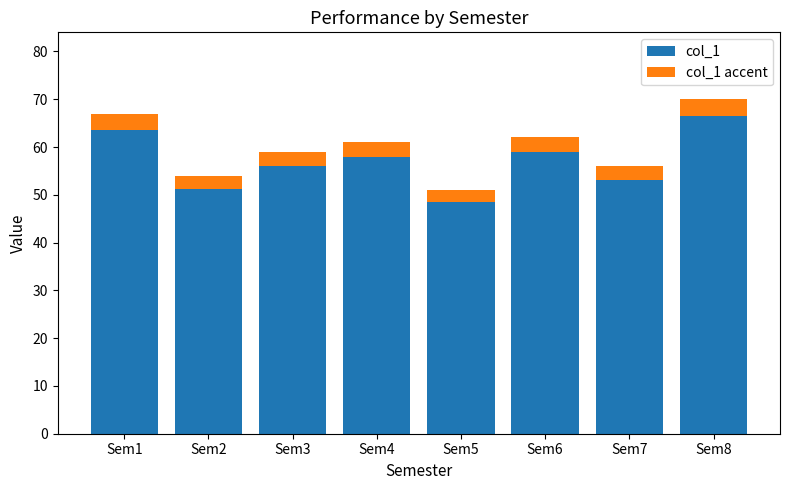

True or false: col_1 has a value of 66.5 at Sem8.

True